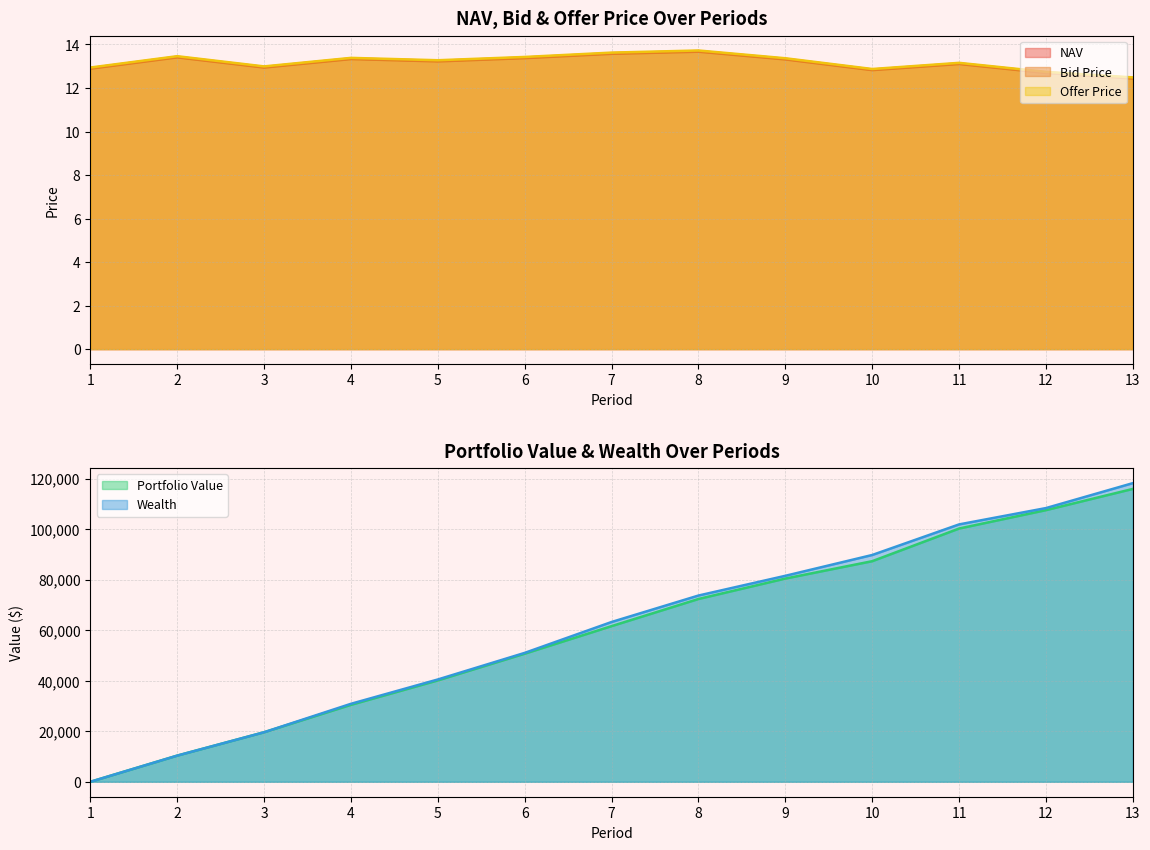

Where is the first local minimum for Offer Price?

3